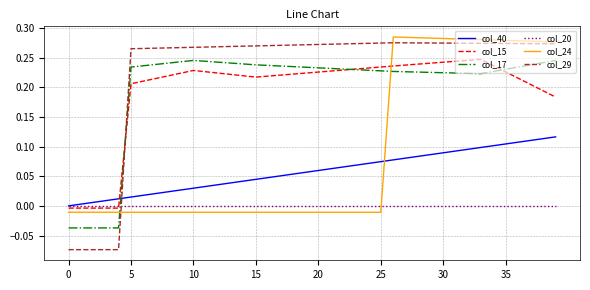

How many times do col_40 and col_29 cross each other?

1